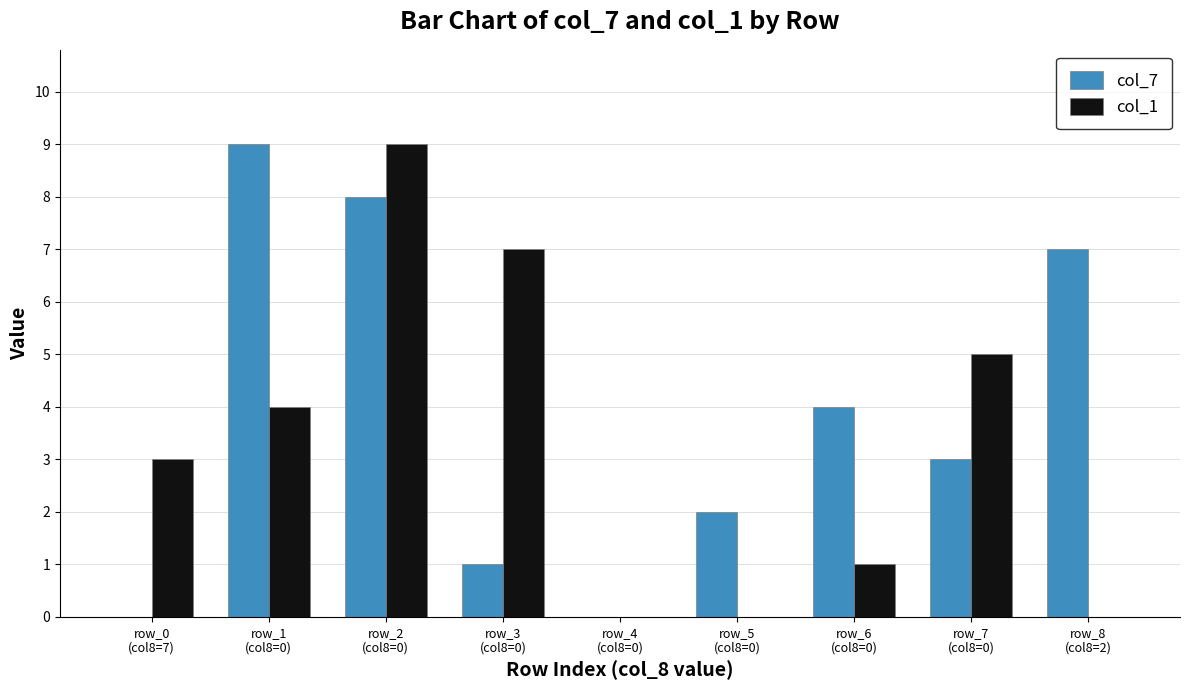

How many distinct data groups are displayed?

2